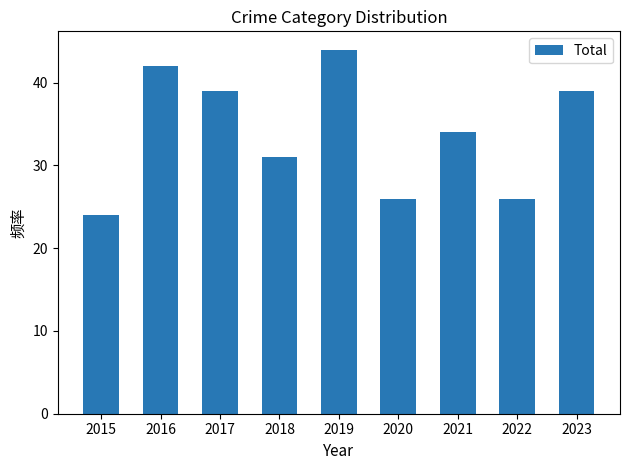

The chart shows a value of 42 at 2016. True or false?

True